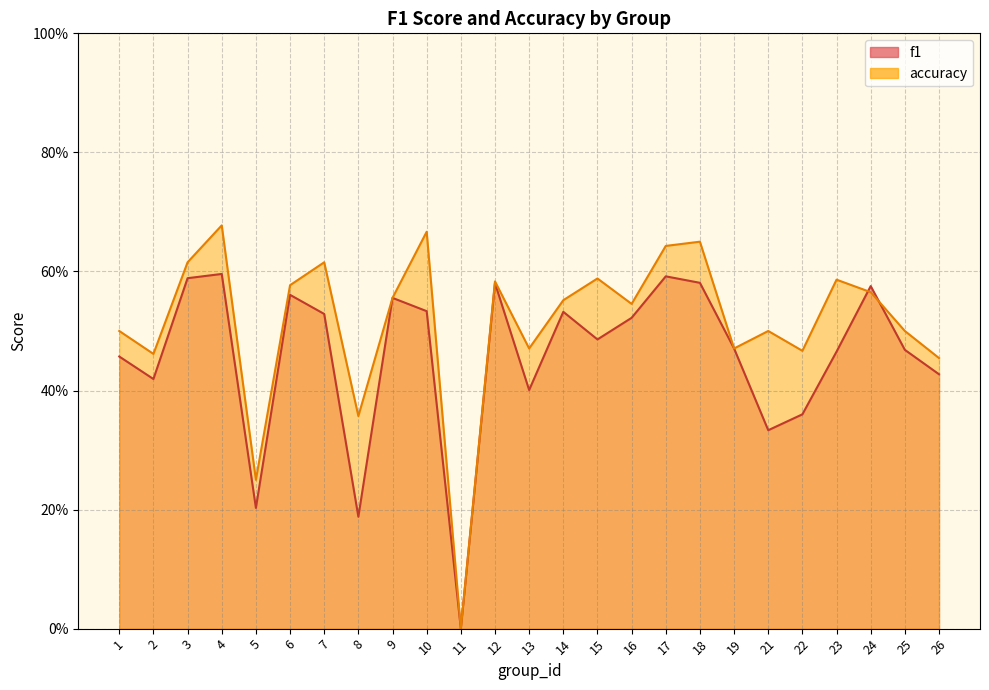

Rank the series by their average value, from highest to lowest.

accuracy, f1